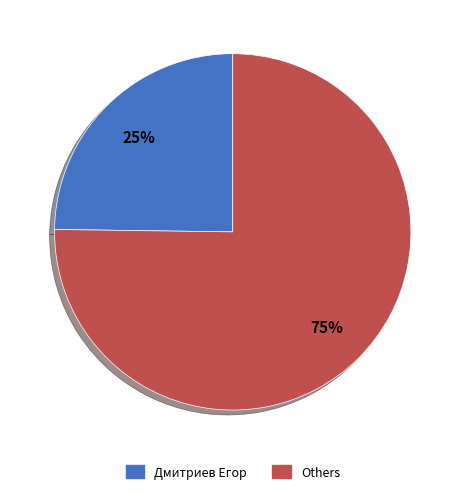

What percentage is the Others slice, to the nearest percent?

75%